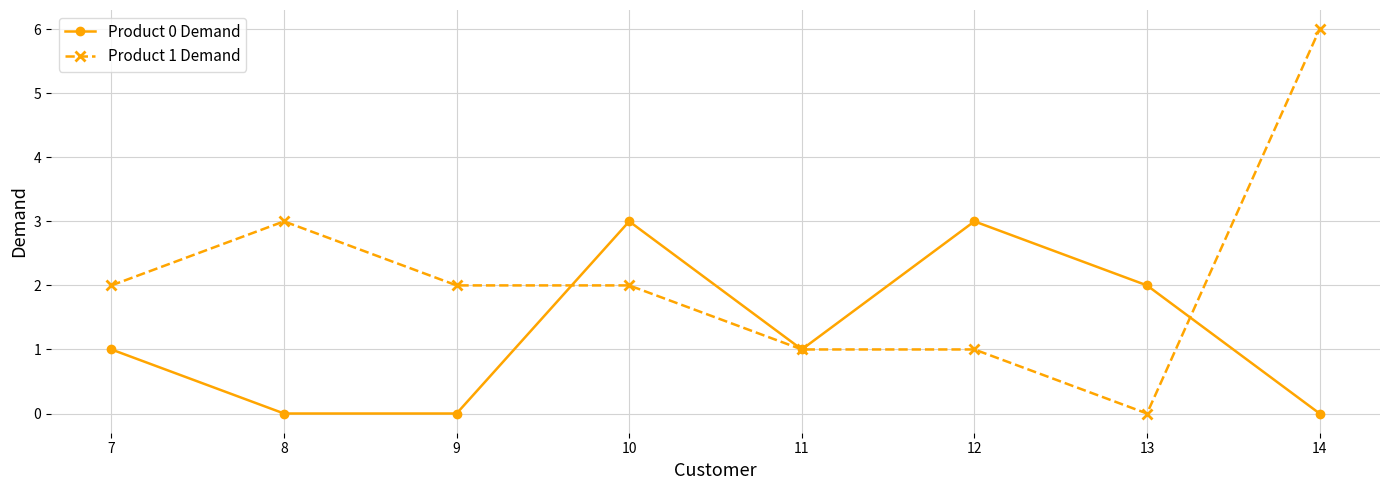

Where do Product 1 Demand and Product 0 Demand first cross each other?

9 and 10